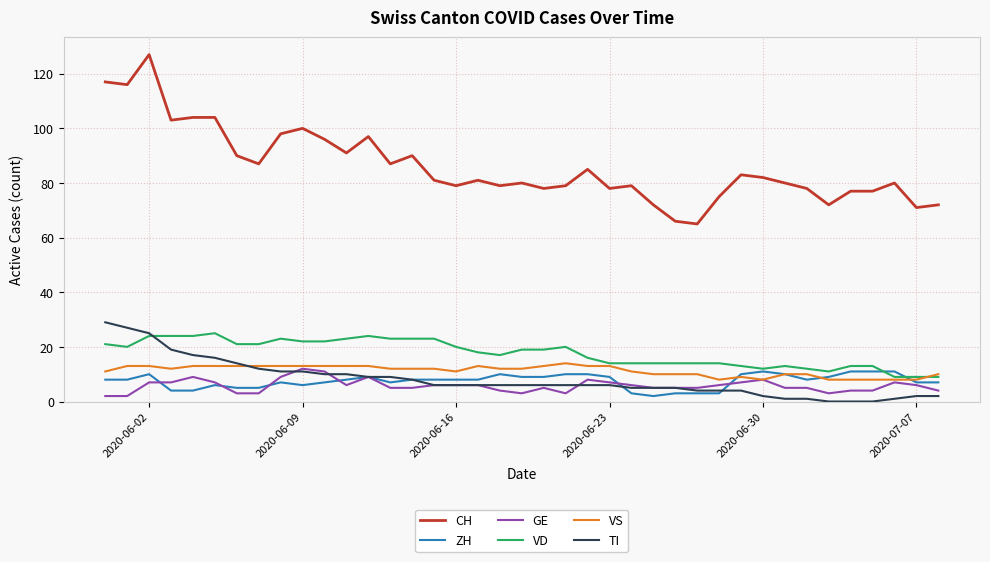

Which series has the widest spread of values?

CH